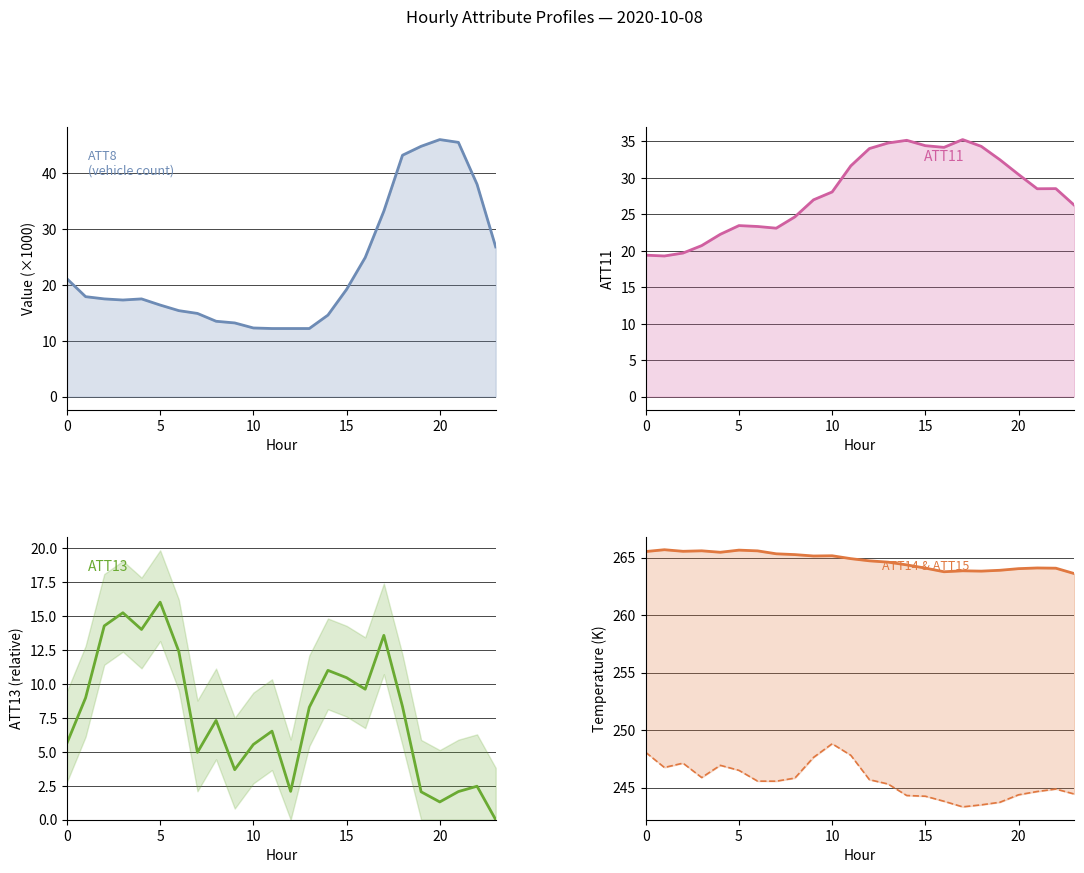

What is the approximate value of ATT14 at 0?

265.5